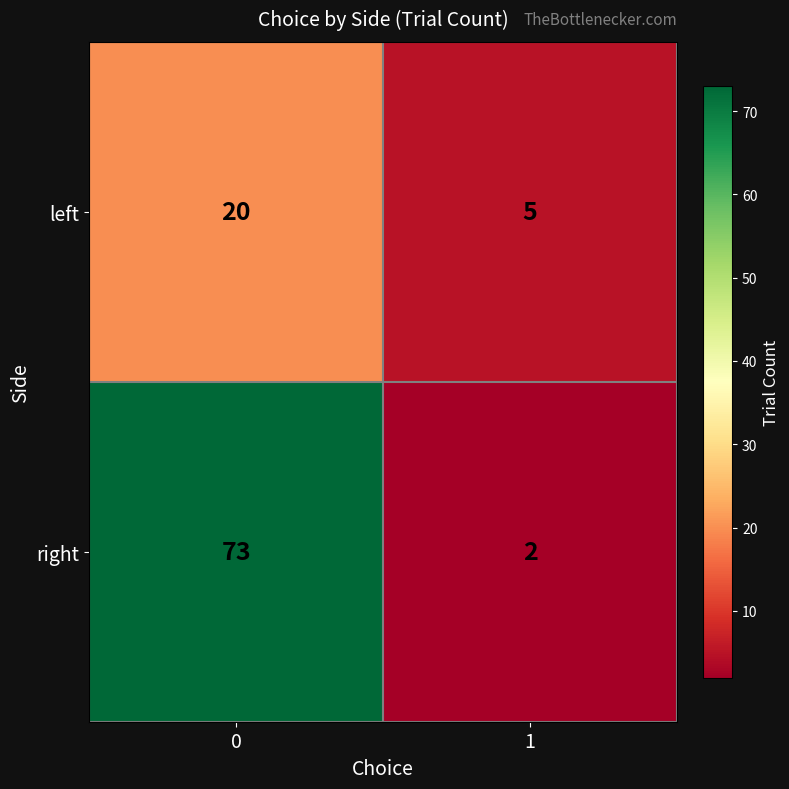

What is the difference between the maximum and minimum values in the left series?

15